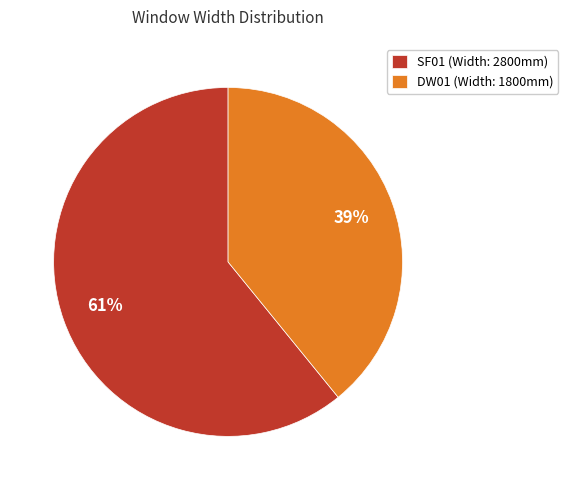

Which category accounts for the majority?

SF01